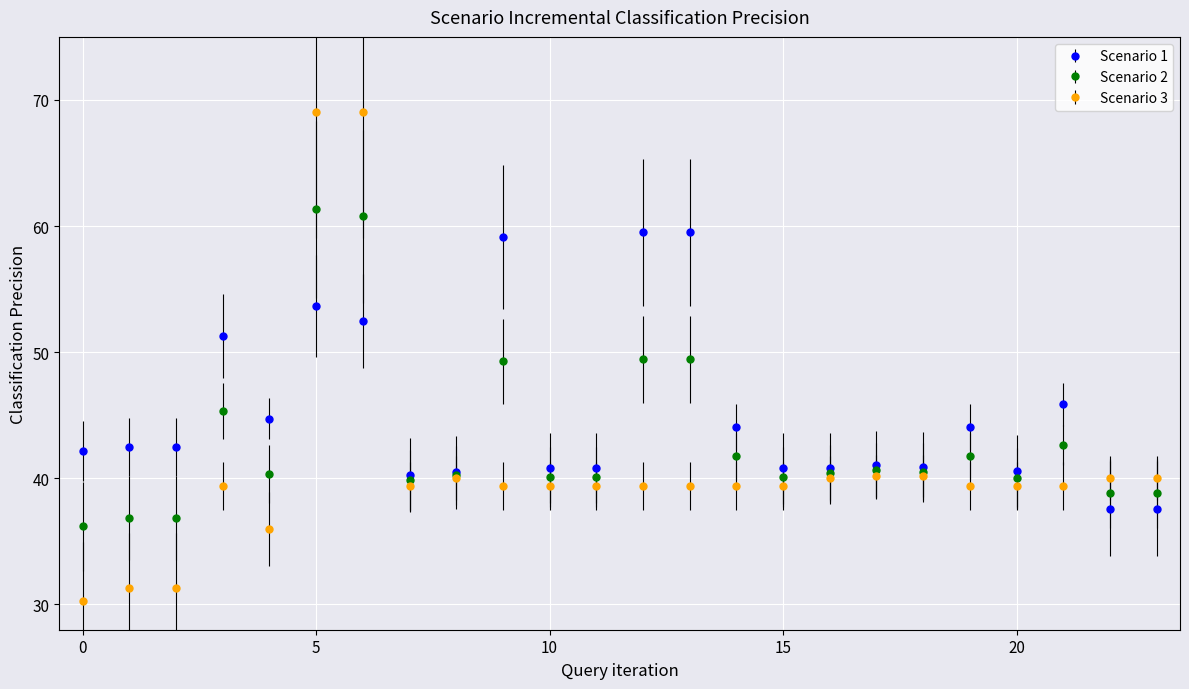

Which series has the largest total across all categories?

Scenario 1